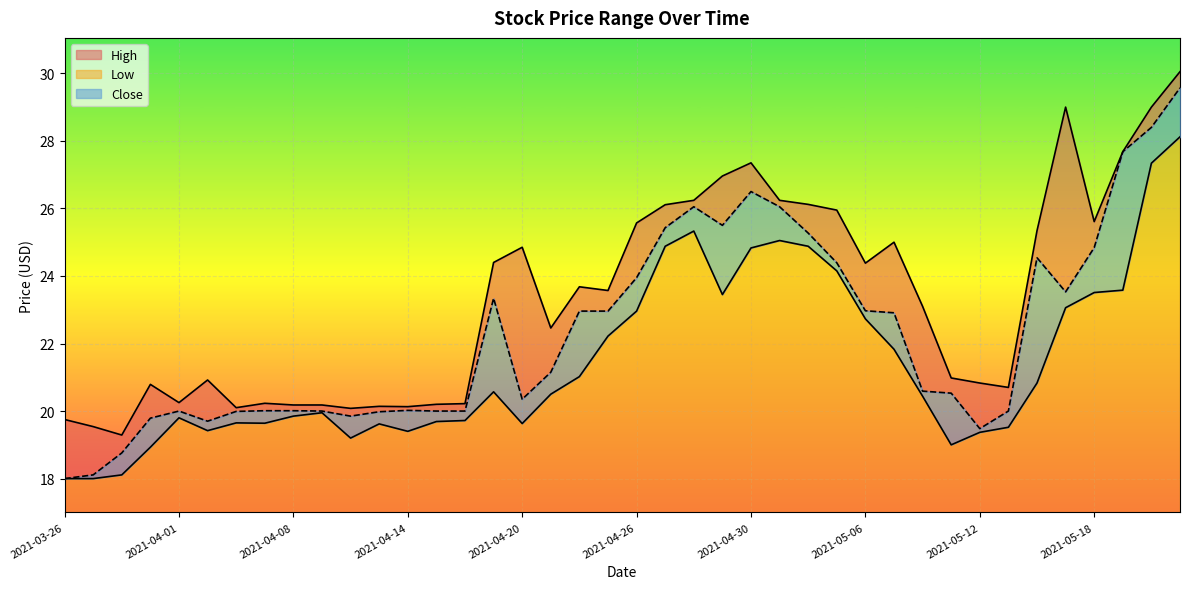

What is the label of the 34th point from the right?

2021-04-06